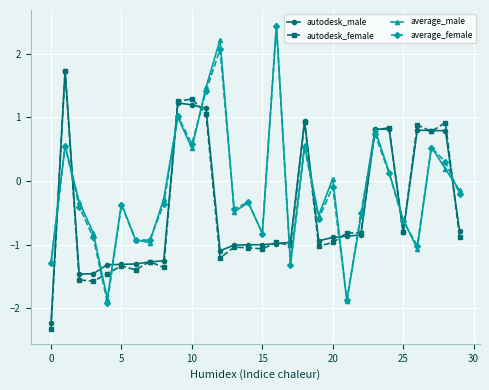

What is the value of the autodesk_male point at the 9th from the left?

-1.3